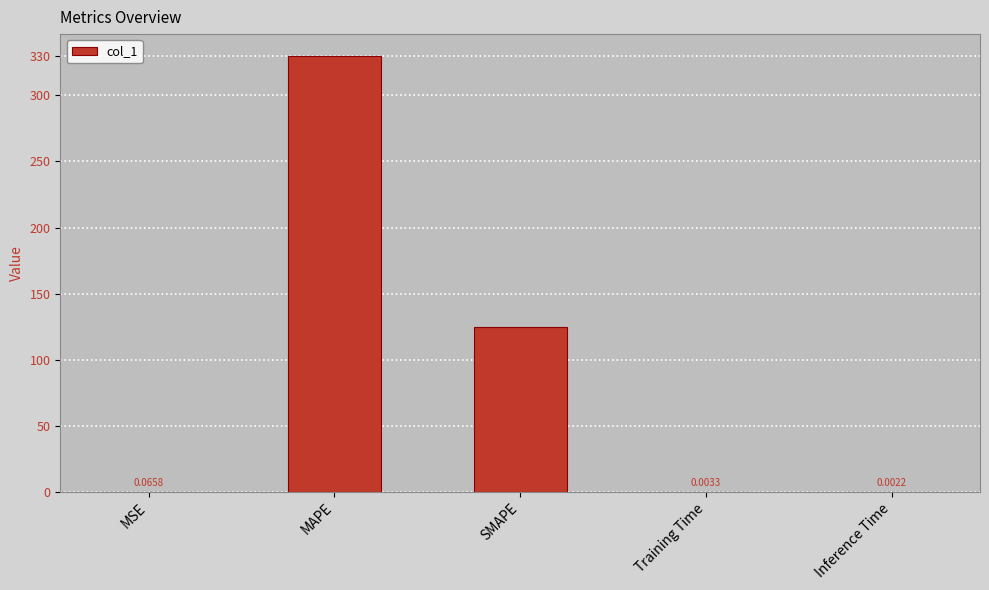

Which has a higher value, MAPE or Training Time?

MAPE